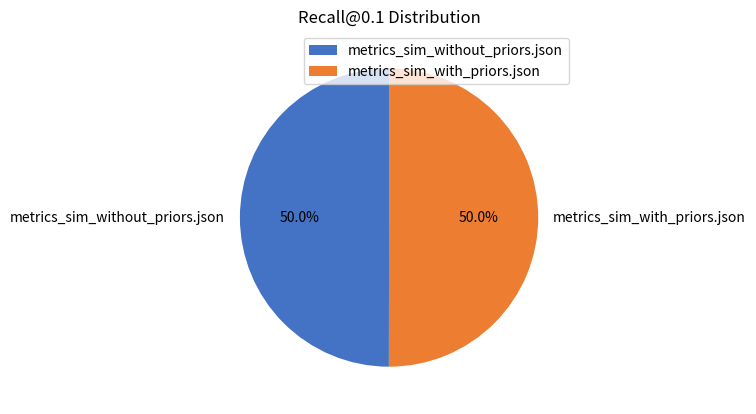

To the nearest percent, what portion does metrics_sim_without_priors.json represent?

50%